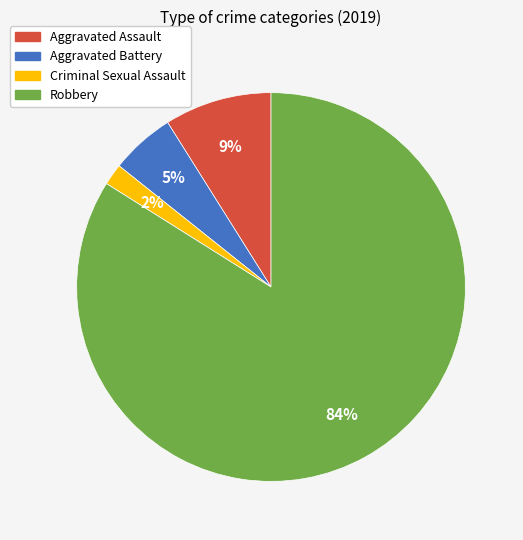

What is the smallest slice in the pie chart?

Criminal Sexual Assault